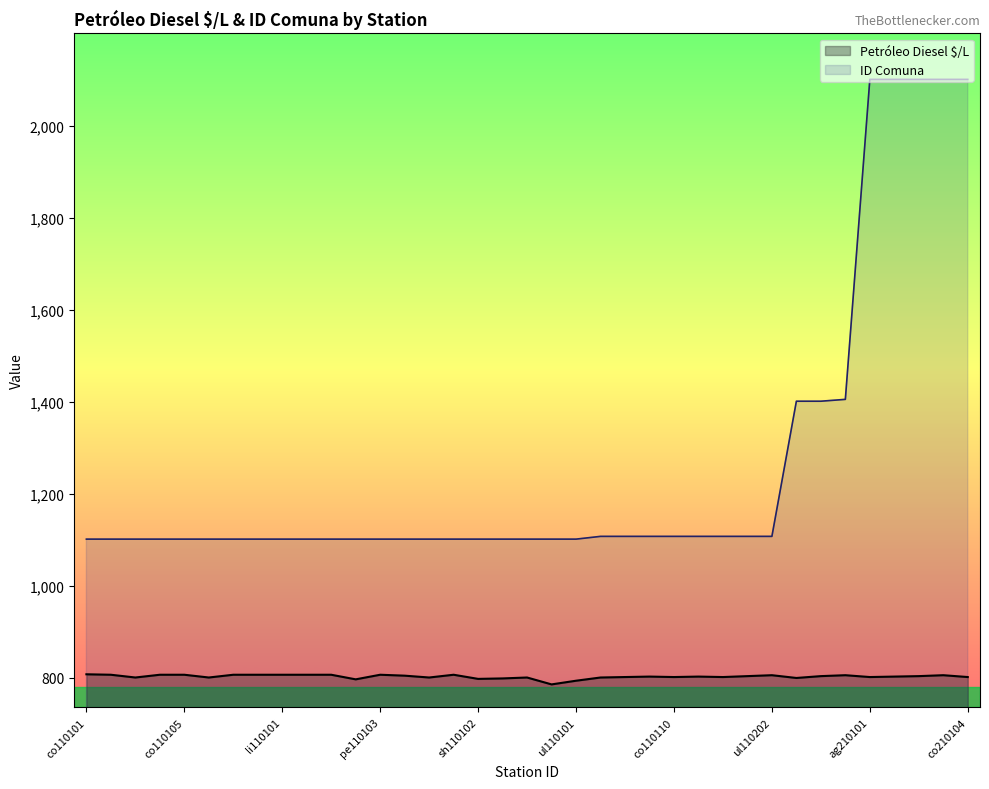

At ab110101, list the series in order from largest to smallest.

ID Comuna, Petróleo Diesel $/L